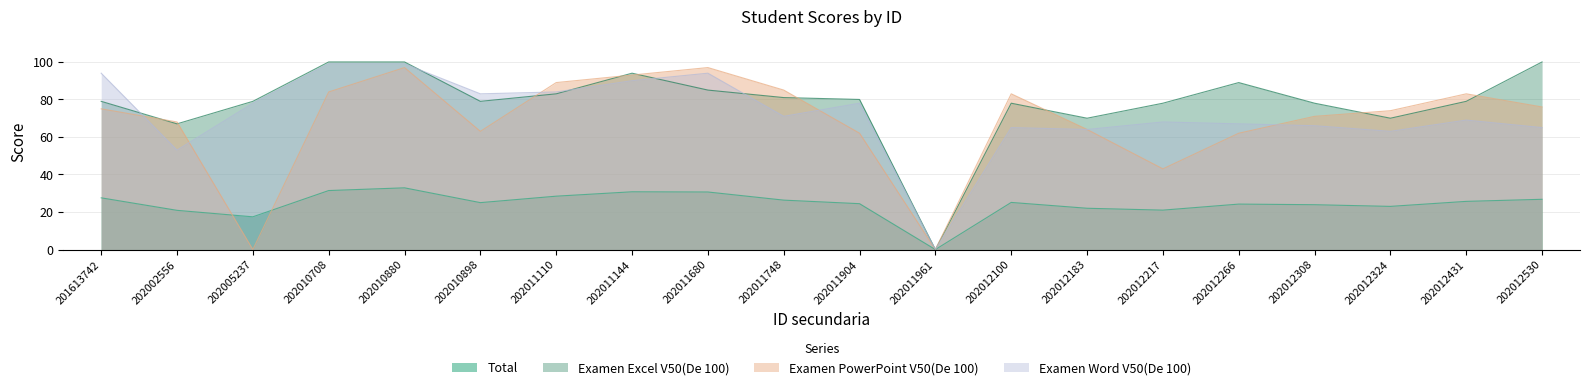

Between 202002556 and 202011748, which is larger?

202011748